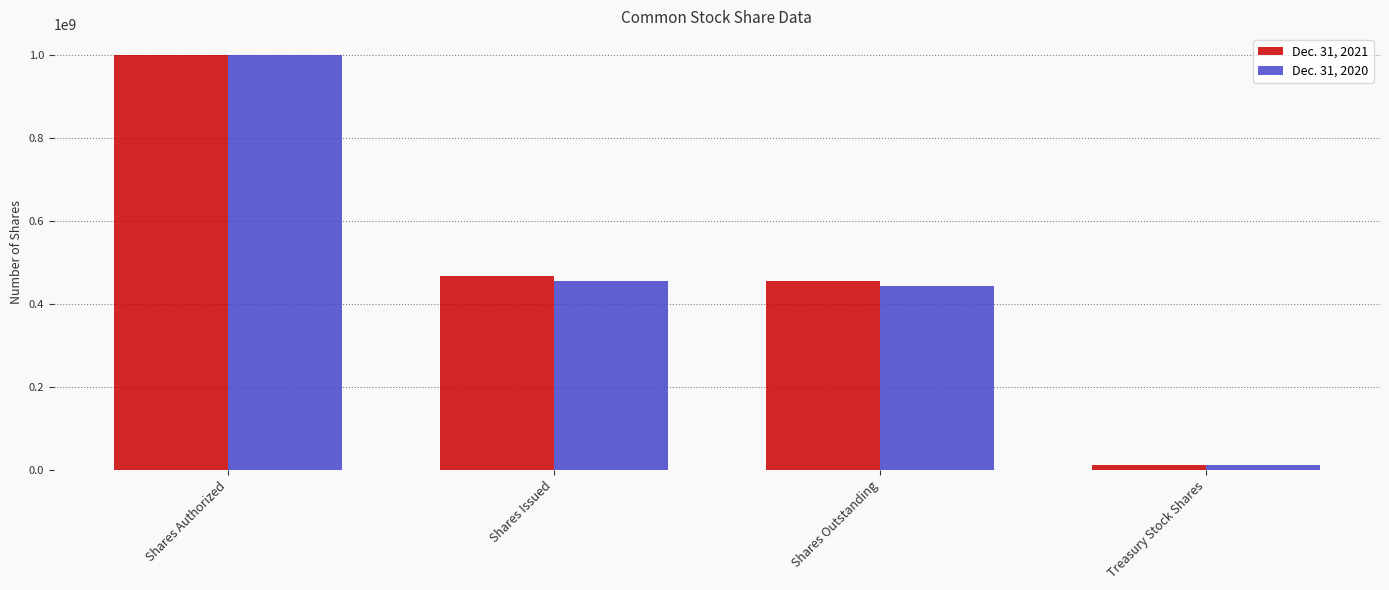

What is the difference between the second highest and minimum values in the Dec. 31, 2021 series?

455772000